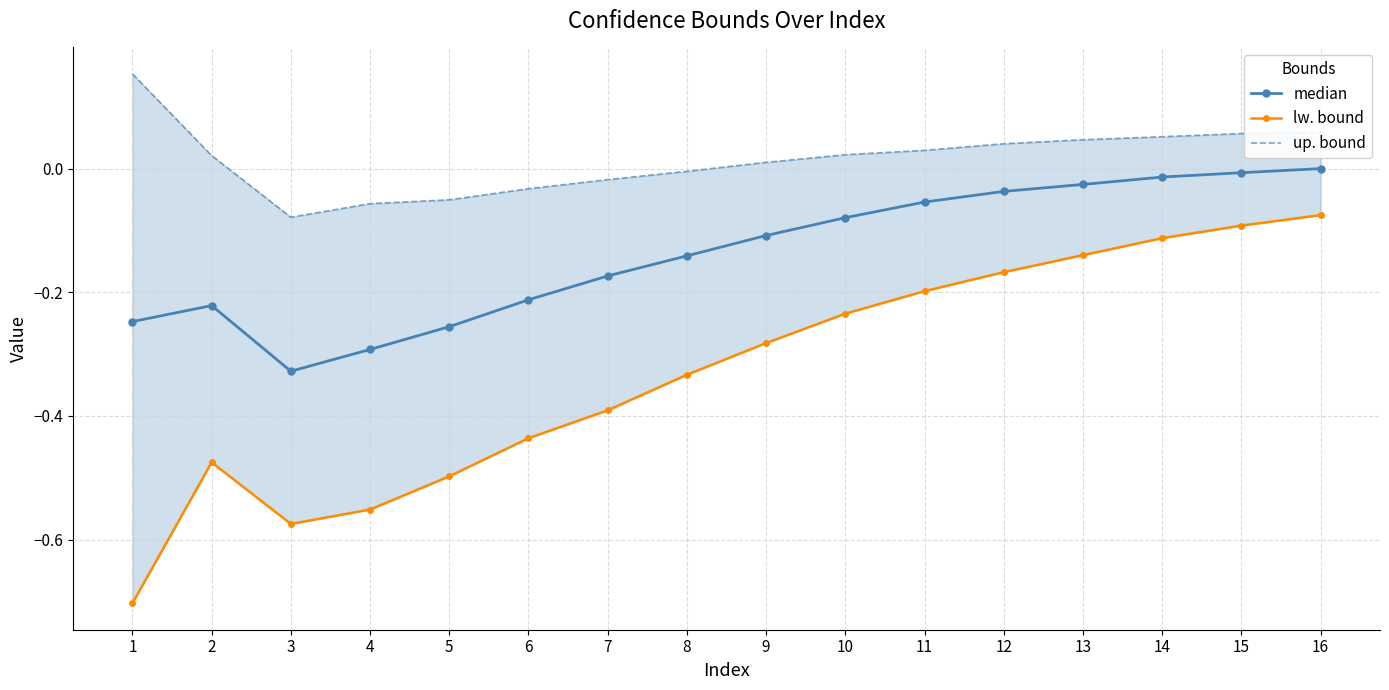

At how many categories does at least one series exceed 0?

10